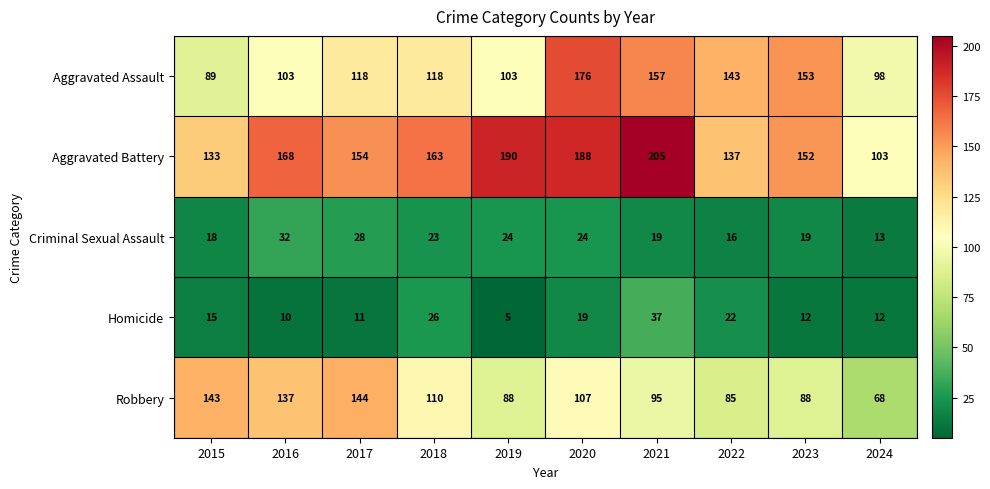

List the series in order of their peak value, lowest first.

Criminal Sexual Assault, Homicide, Robbery, Aggravated Assault, Aggravated Battery